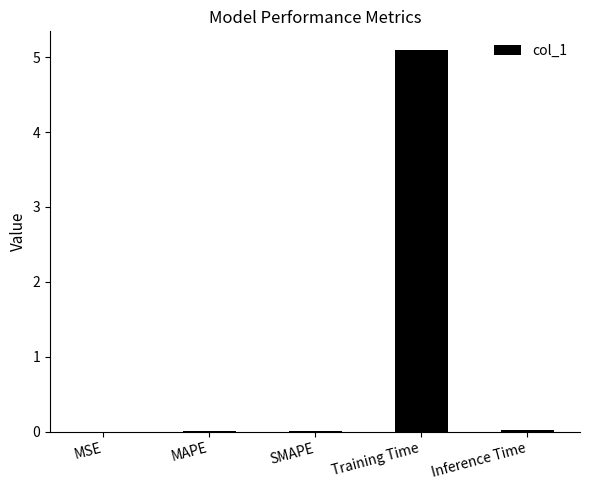

Is it true that the value at Inference Time is 0.0?

True